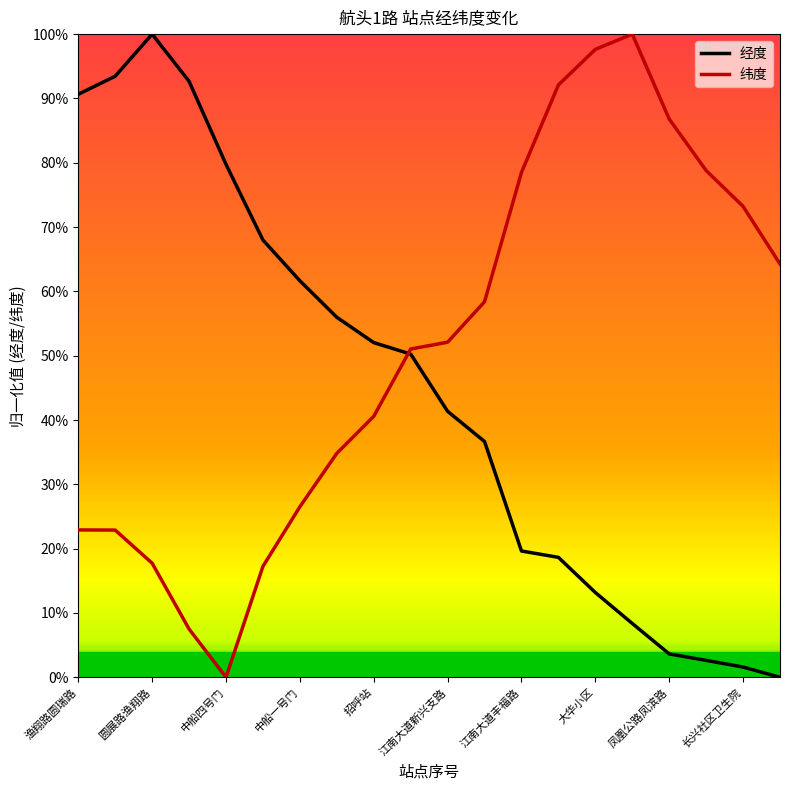

Which series has the largest total across all categories?

纬度